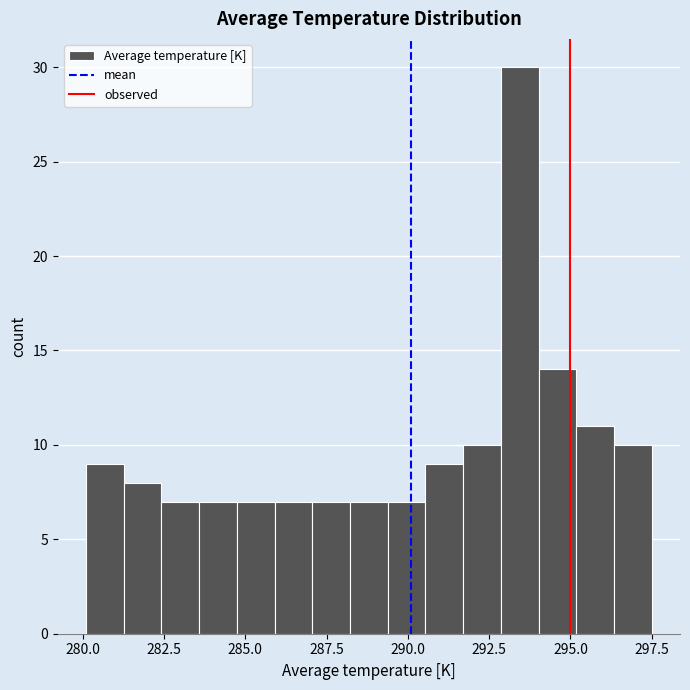

Around what value on the x-axis is the tallest bar? Give the approximate position of its centre, as read against the axis.

293.5